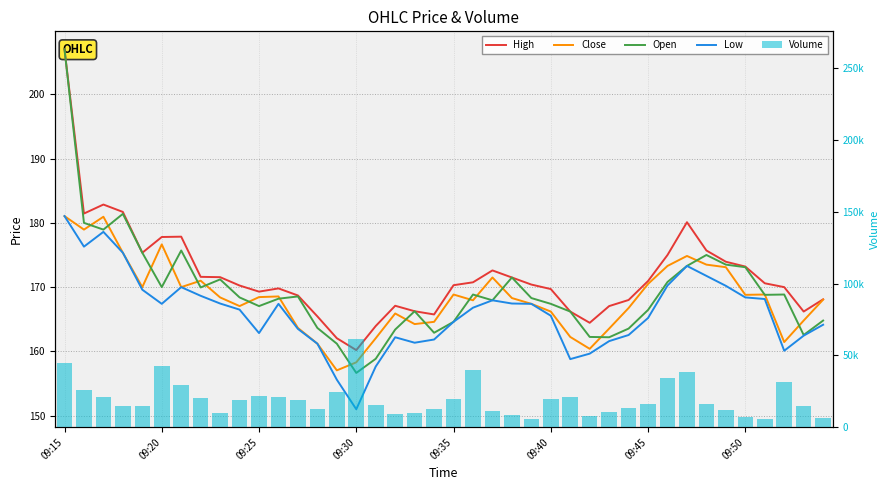

Between 09:35 and 17, which series saw the biggest shift?

Volume